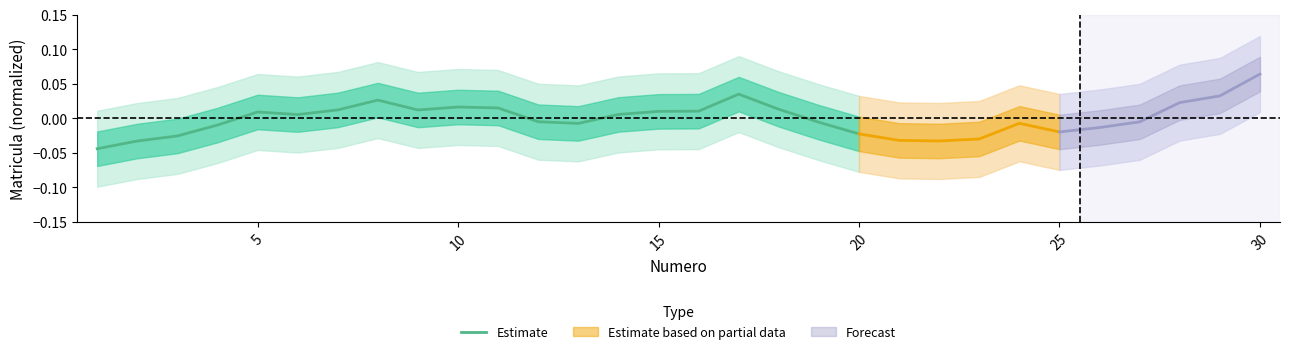

Does the chart display data point markers on the line(s)?

No